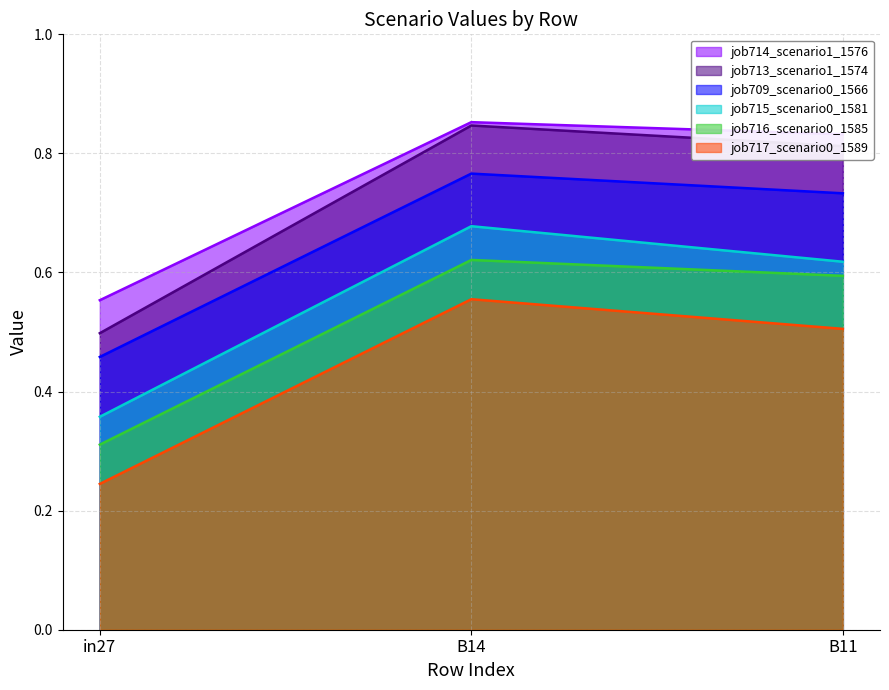

Count the number of data series in this chart.

6